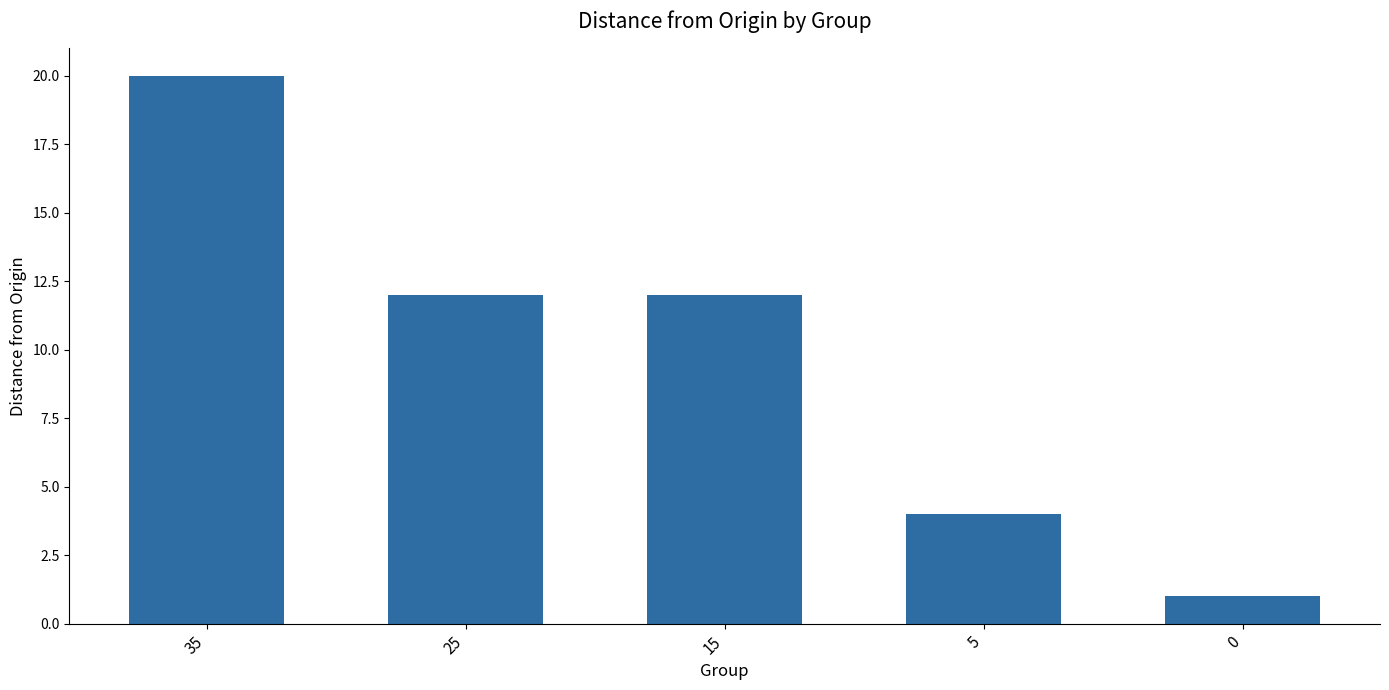

How many values are below 12?

2